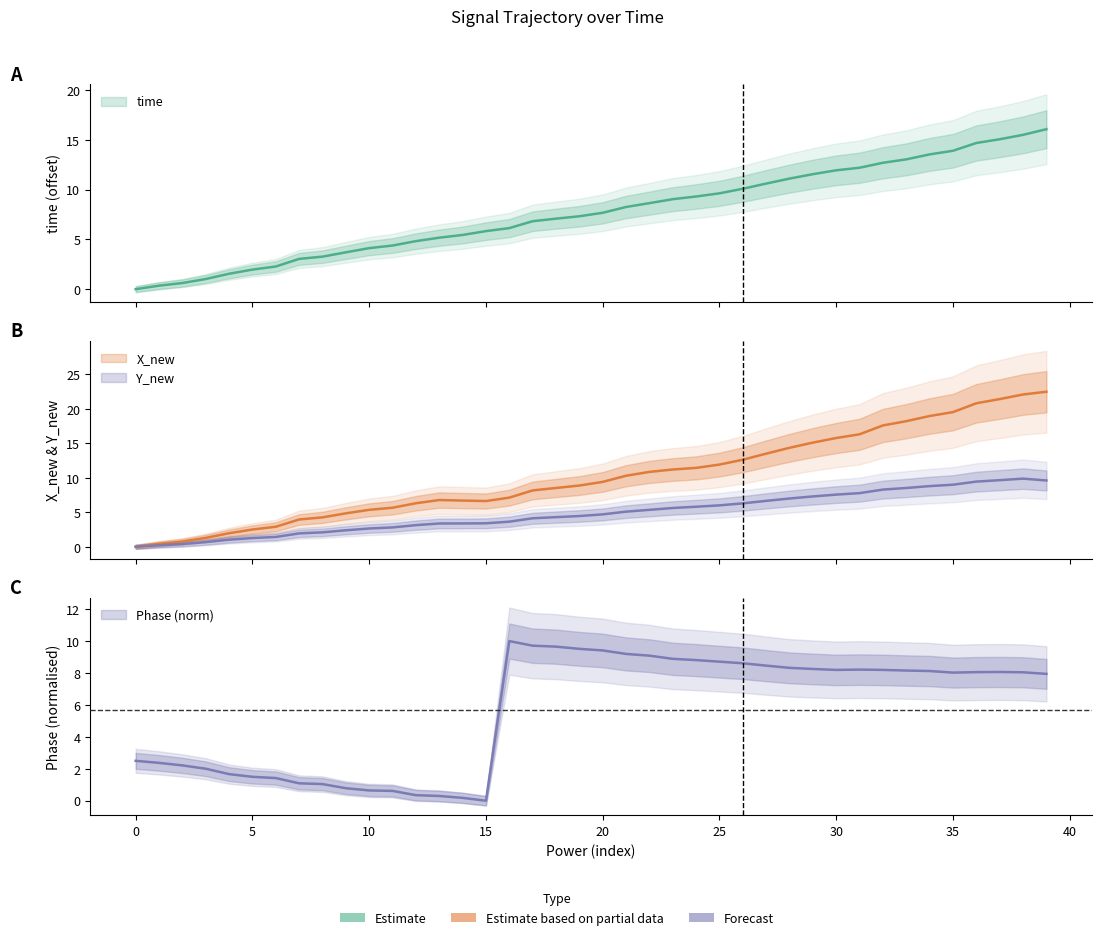

What are all the series names shown in the legend?

time, X_new, Y_new, Phase